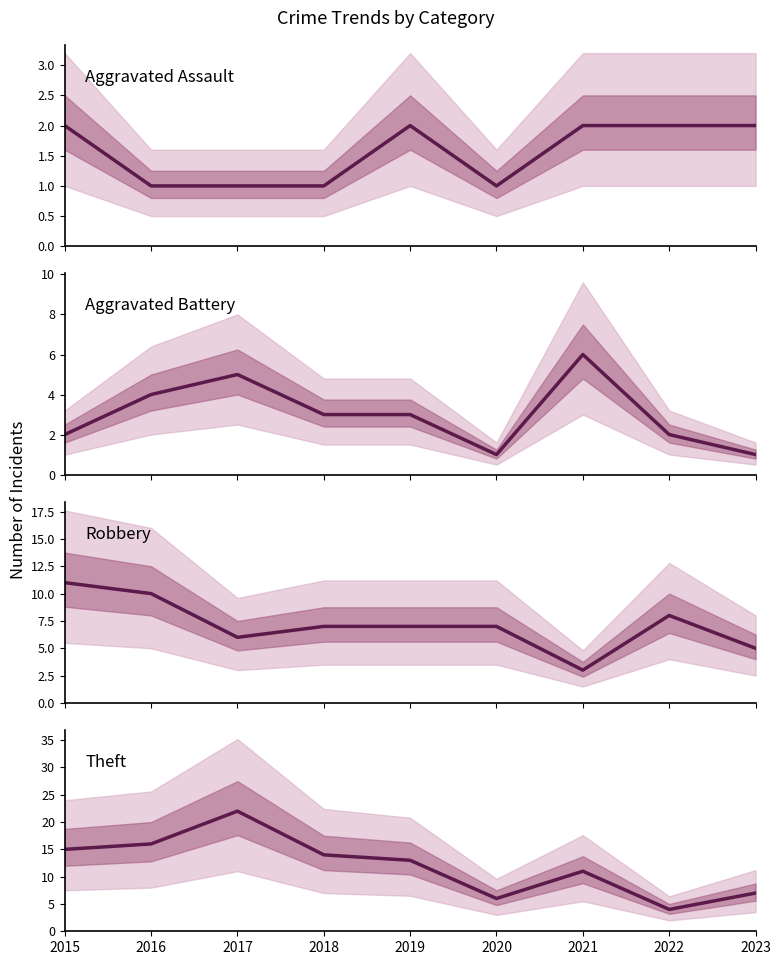

What is the spread (max minus min) of values at 2017?

21